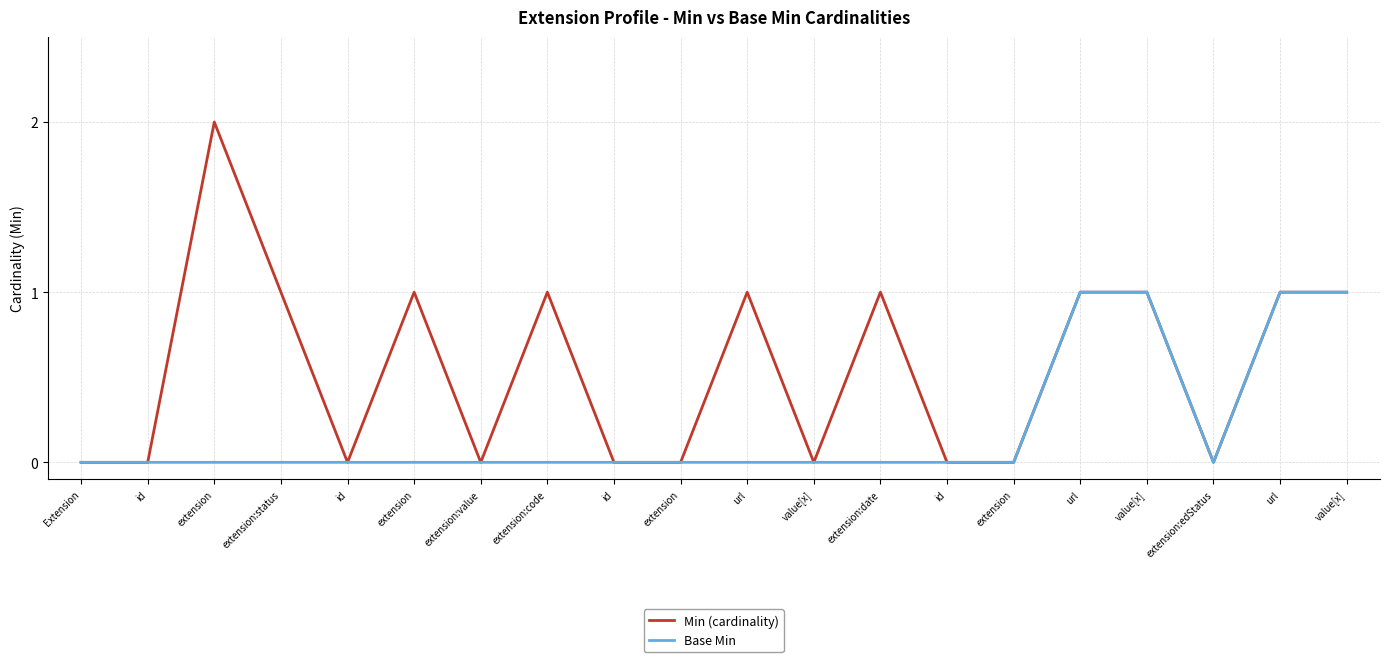

Reading right to left, transcribe all the data shown in this chart.

Min (cardinality): value[x]=1	url=1	extension:edStatus=0	value[x]=1	url=1	extension=0	id=0	extension:date=1	value[x]=0	url=1	extension=0	id=0	extension:code=1	extension:value=0	extension=1	id=0	extension:status=1	extension=2	id=0	Extension=0
Base Min: value[x]=1	url=1	extension:edStatus=0	value[x]=1	url=1	extension=0	id=0	extension:date=0	value[x]=0	url=0	extension=0	id=0	extension:code=0	extension:value=0	extension=0	id=0	extension:status=0	extension=0	id=0	Extension=0